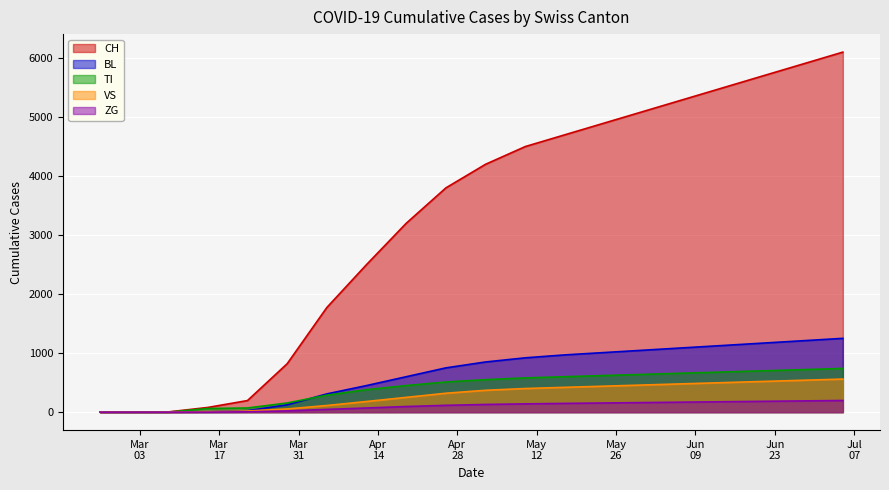

How many lines are shown in the chart?

5